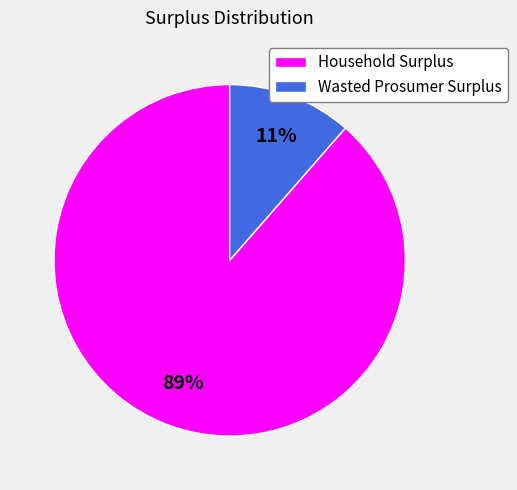

Approximately how many times larger is the value at Wasted Prosumer Surplus compared to Household Surplus?

0.1